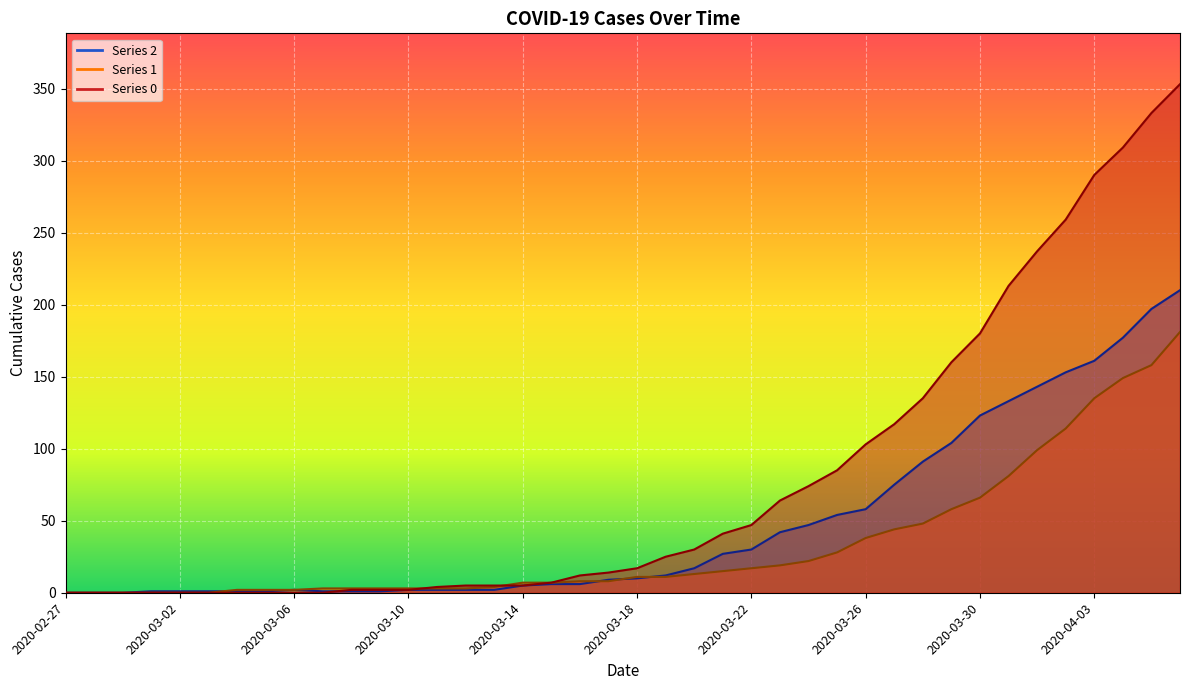

Which category has the highest value in the 0 series?

2020-04-06